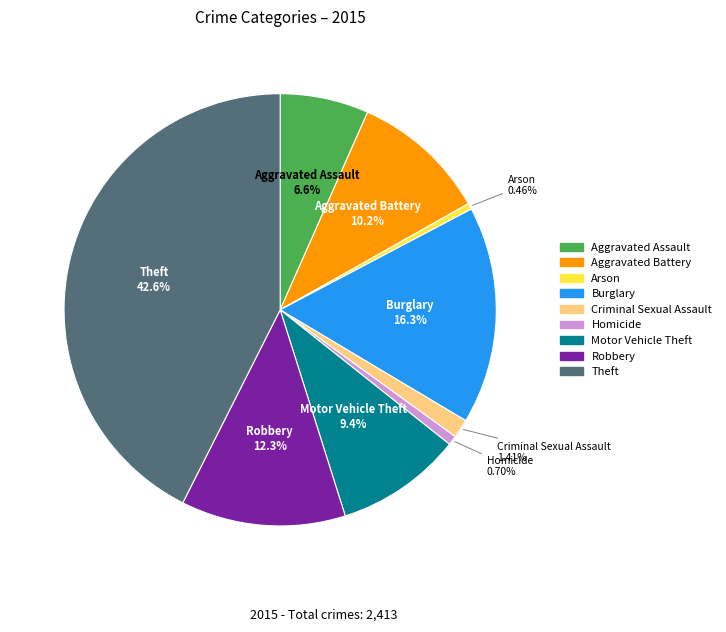

What is the ratio of the value at Burglary to the value at Robbery?

1.3